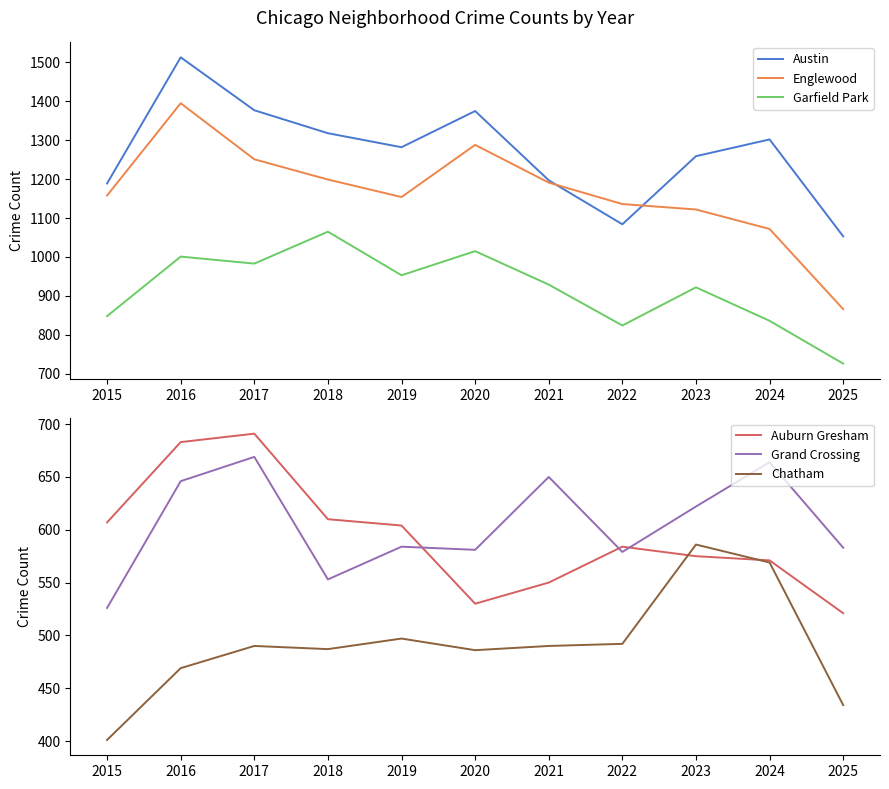

What are all the series names shown in the legend?

Austin, Englewood, Garfield Park, Auburn Gresham, Grand Crossing, Chatham